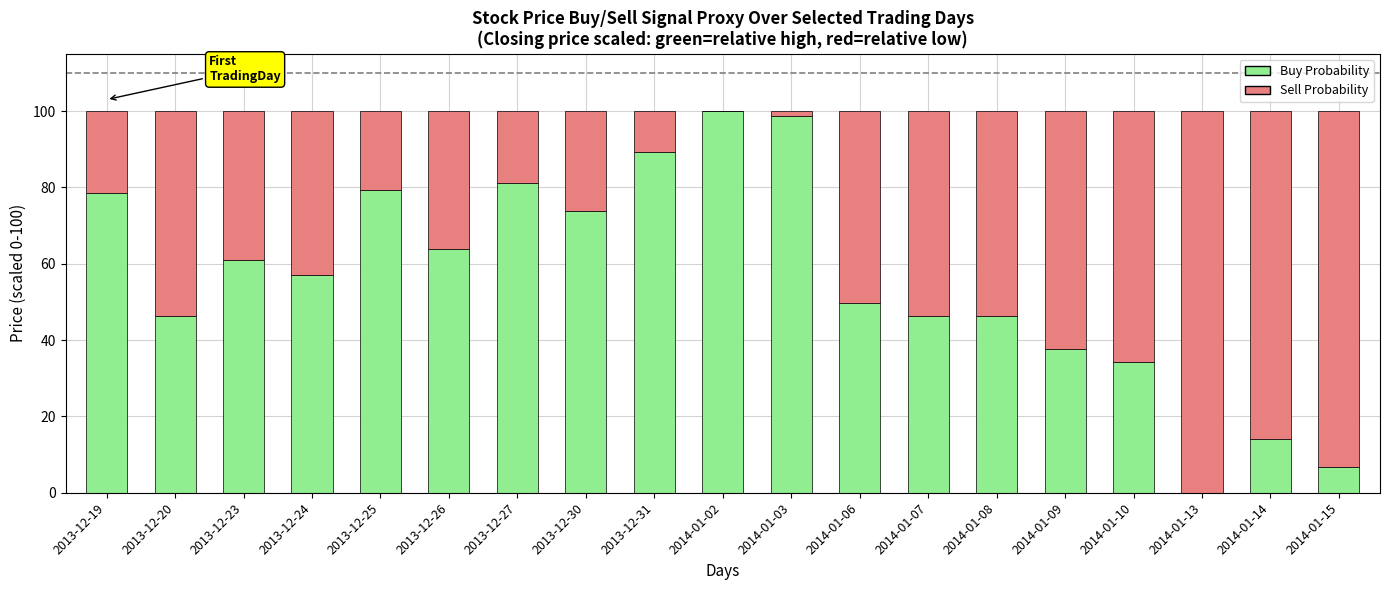

What is the sum of the Buy Probability values at 2013-12-23 and 2013-12-27?

142.3